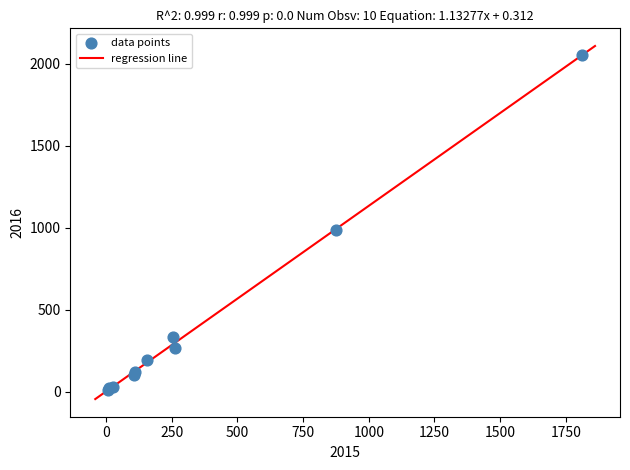

What Y value in the scatter plot is closest to 1030?

984